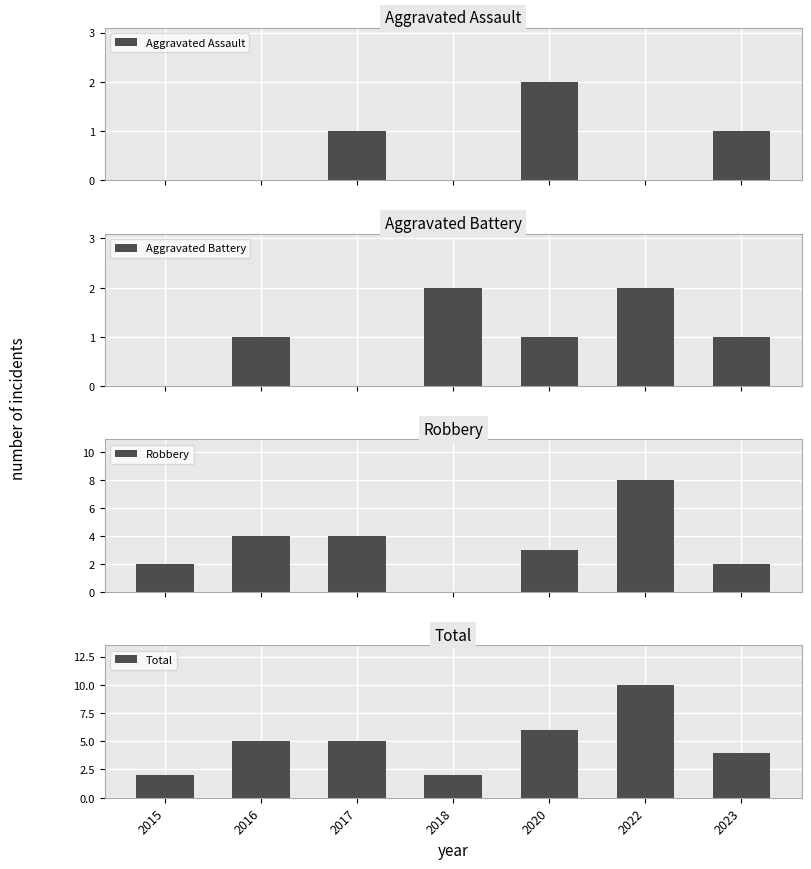

How many bars are there in each group?

4